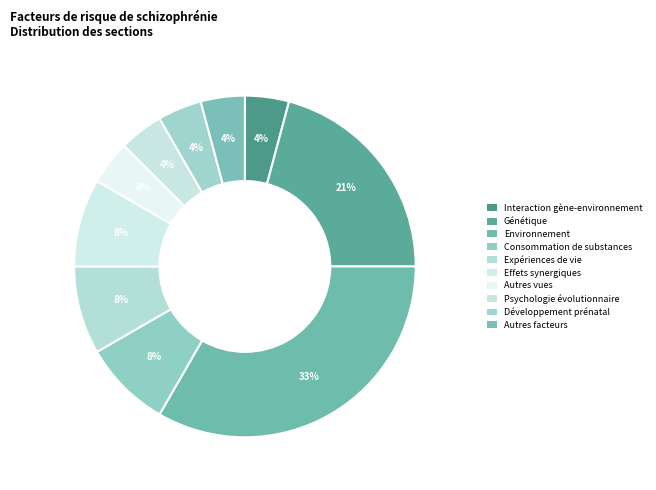

Rank the categories by value from lowest to highest.

Interaction gène-environnement, Autres vues, Psychologie évolutionnaire, Développement prénatal, Autres facteurs, Consommation de substances, Expériences de vie, Effets synergiques, Génétique, Environnement